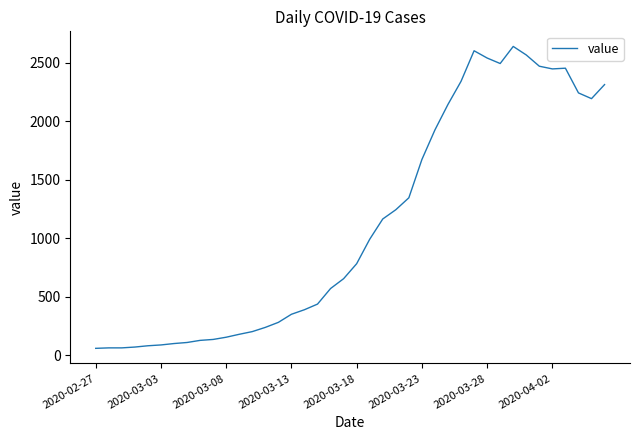

What is the difference between the maximum and minimum values?

2579